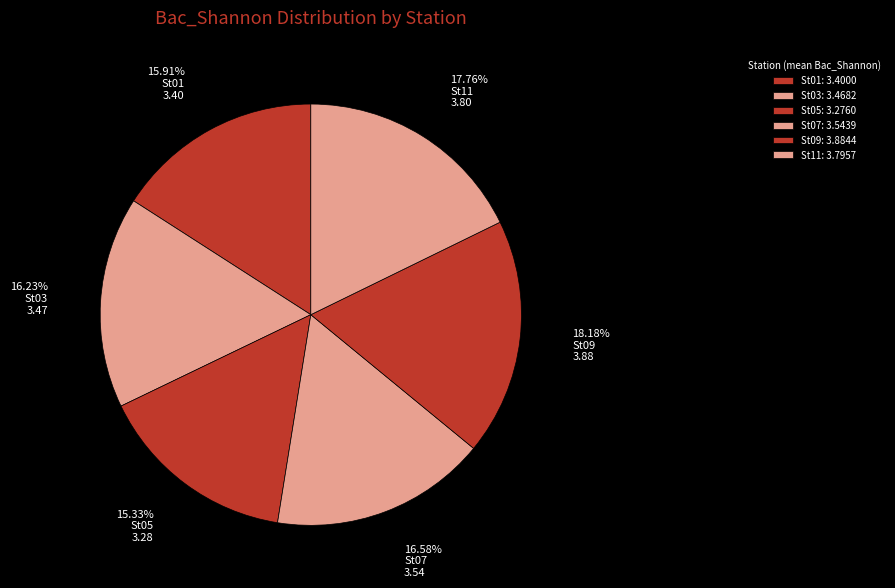

How many slices are in this pie chart?

6